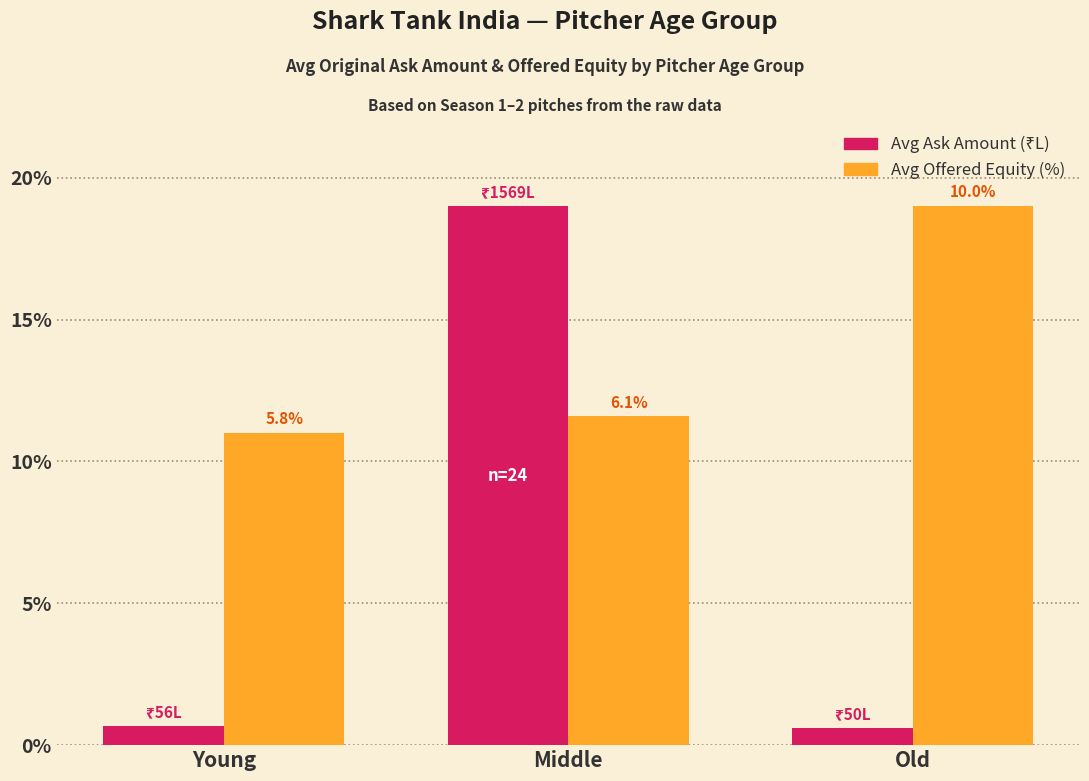

At Old, list the series in order from largest to smallest.

Avg Offered Equity (%), Avg Ask Amount (₹L)